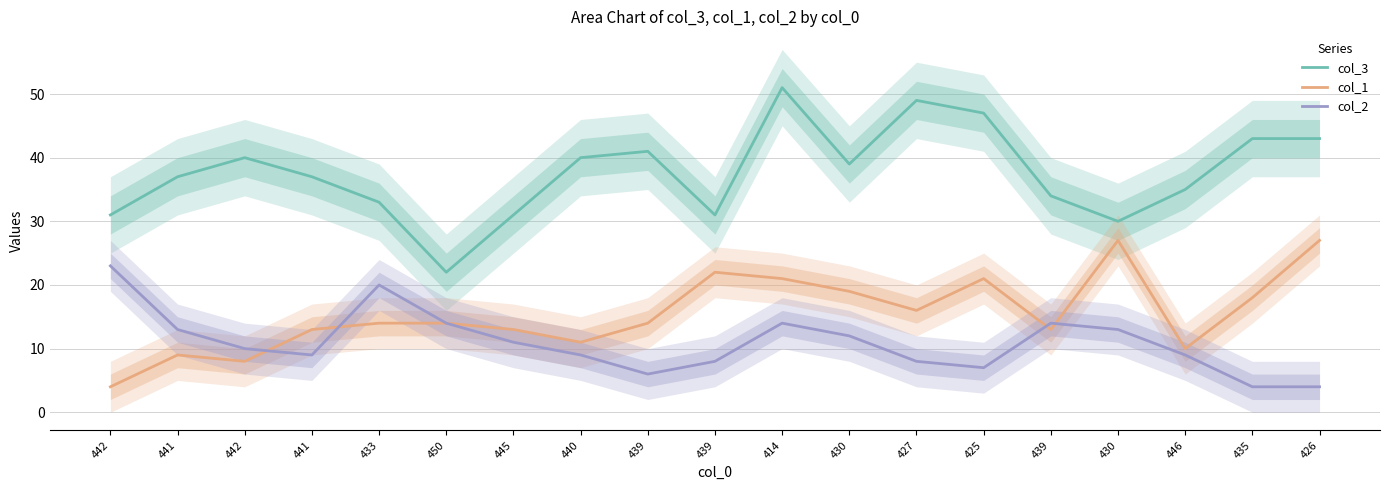

True or false: col_1 and col_3 cross at least once.

False